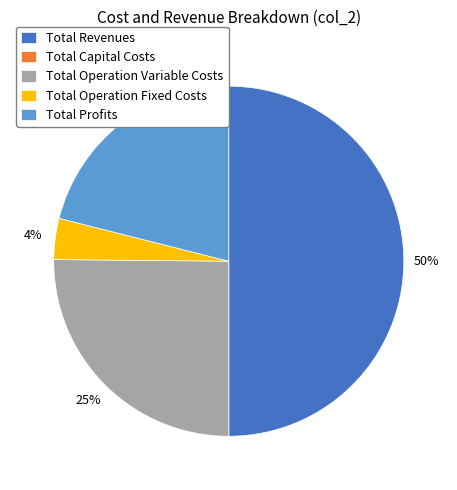

Is Total Operation Variable Costs the majority of the pie?

No